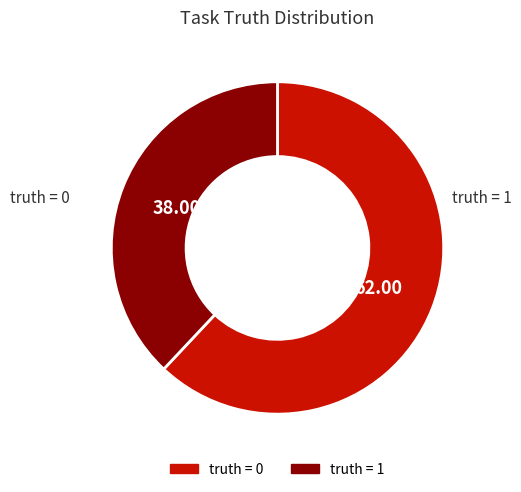

To the nearest percent, what is the average slice percentage?

50%